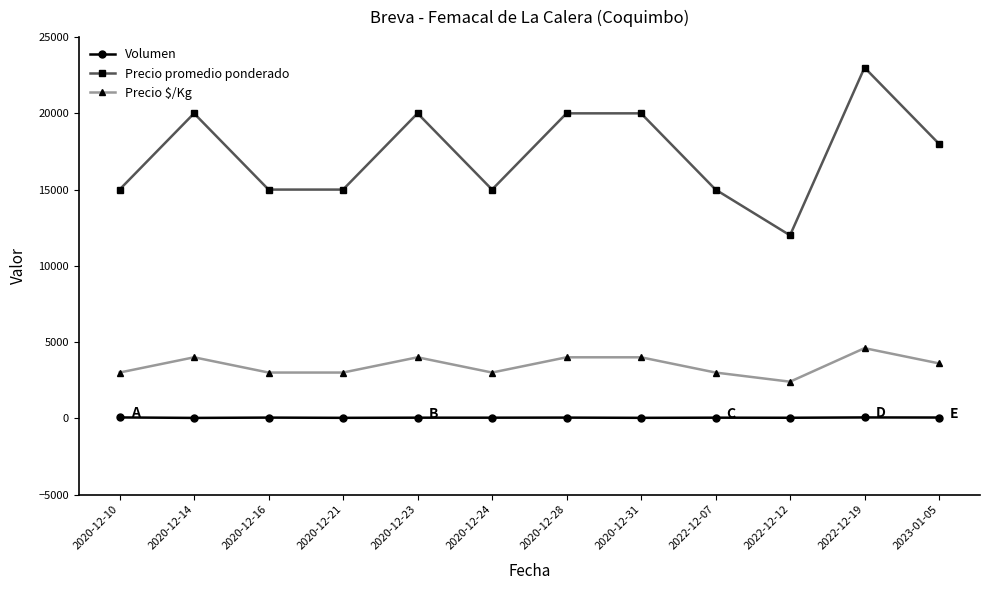

At which label is Precio promedio ponderado closest to 17500?

2023-01-05